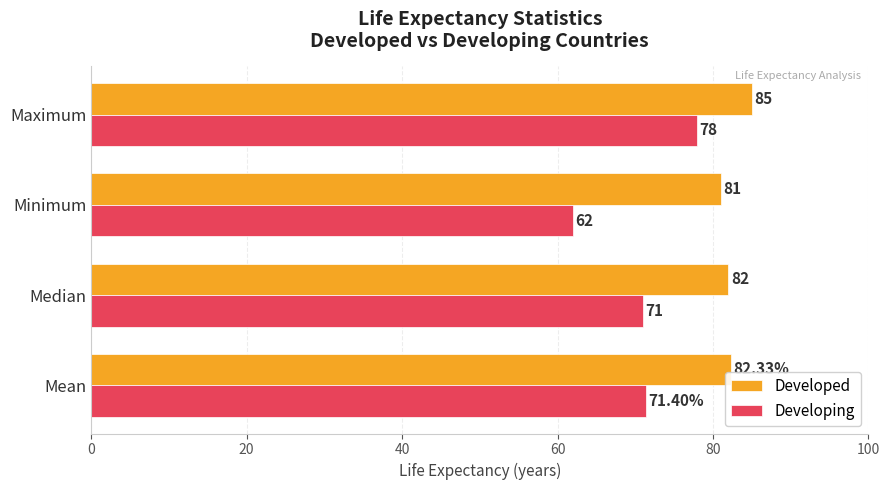

How many data points does each series have?

4